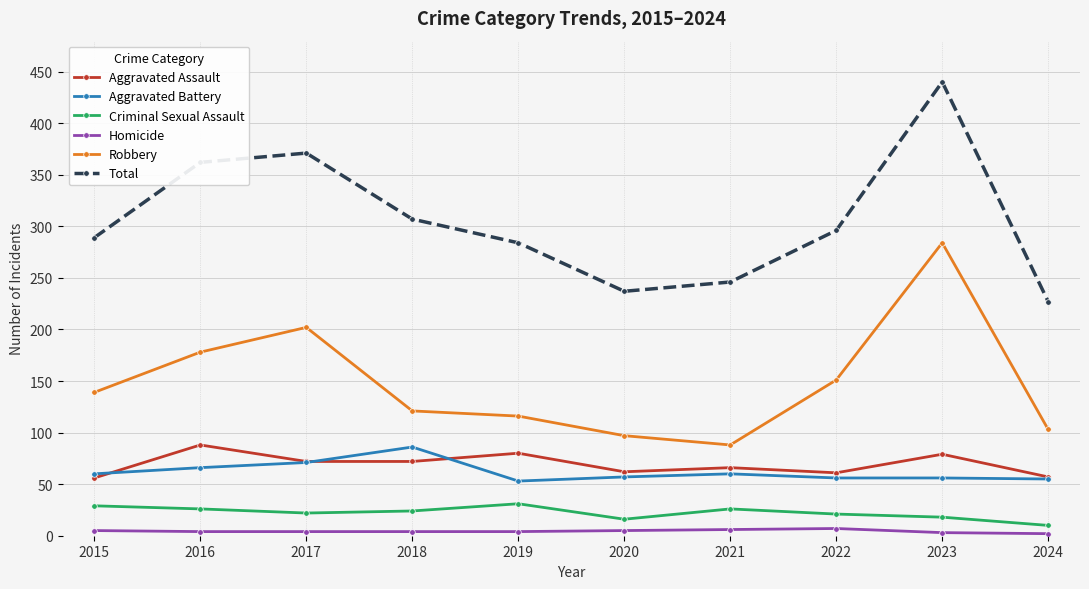

What is the spread (max minus min) of values at 2024?

225